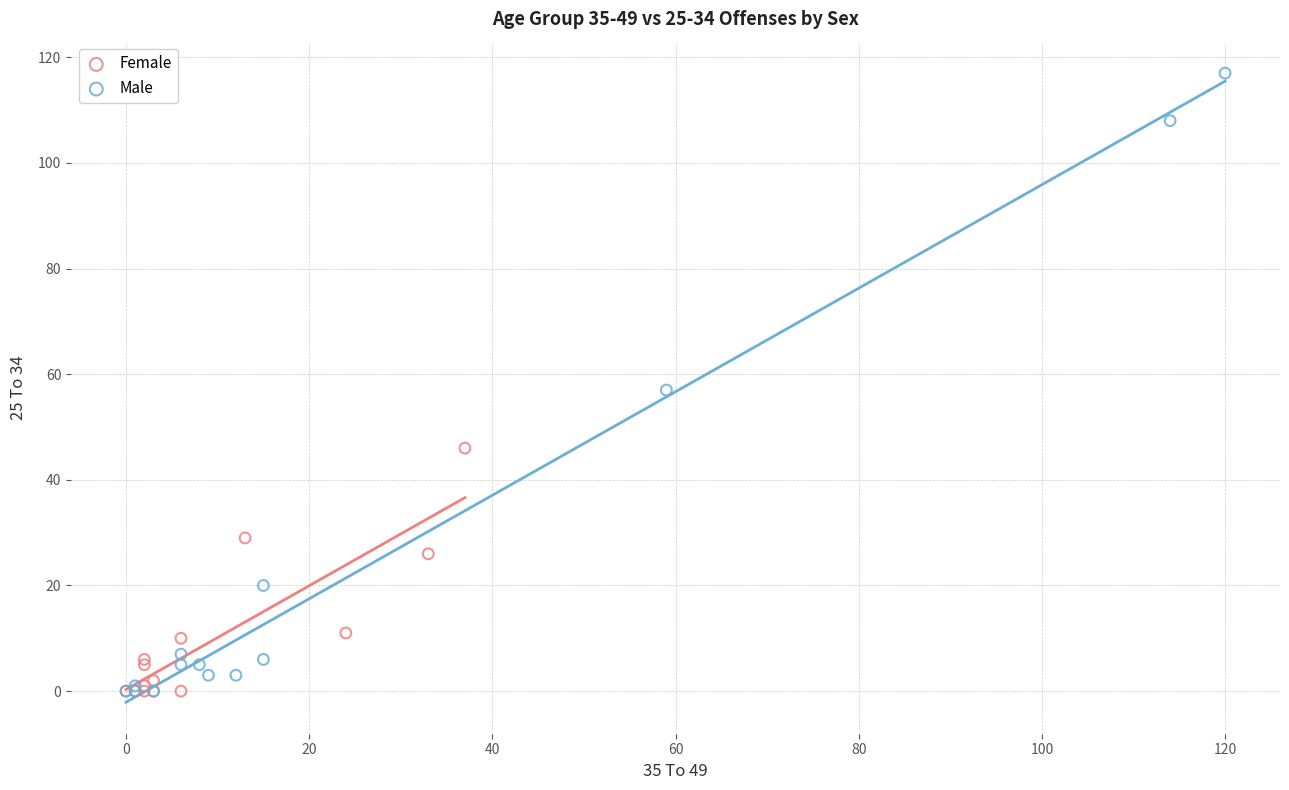

Which series has the widest spread of Y values?

Male